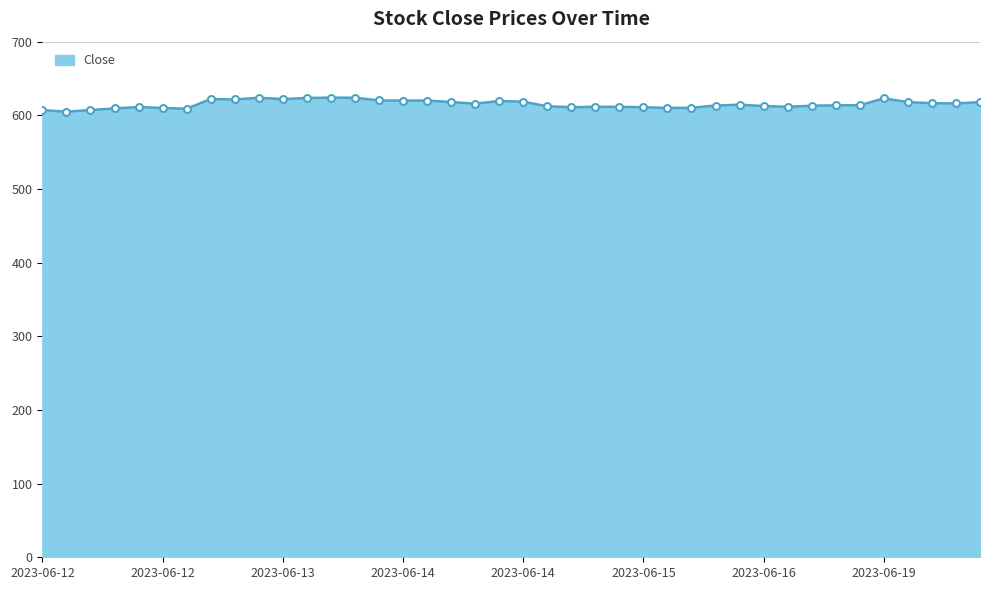

What is the maximum value shown in the chart?

624.0